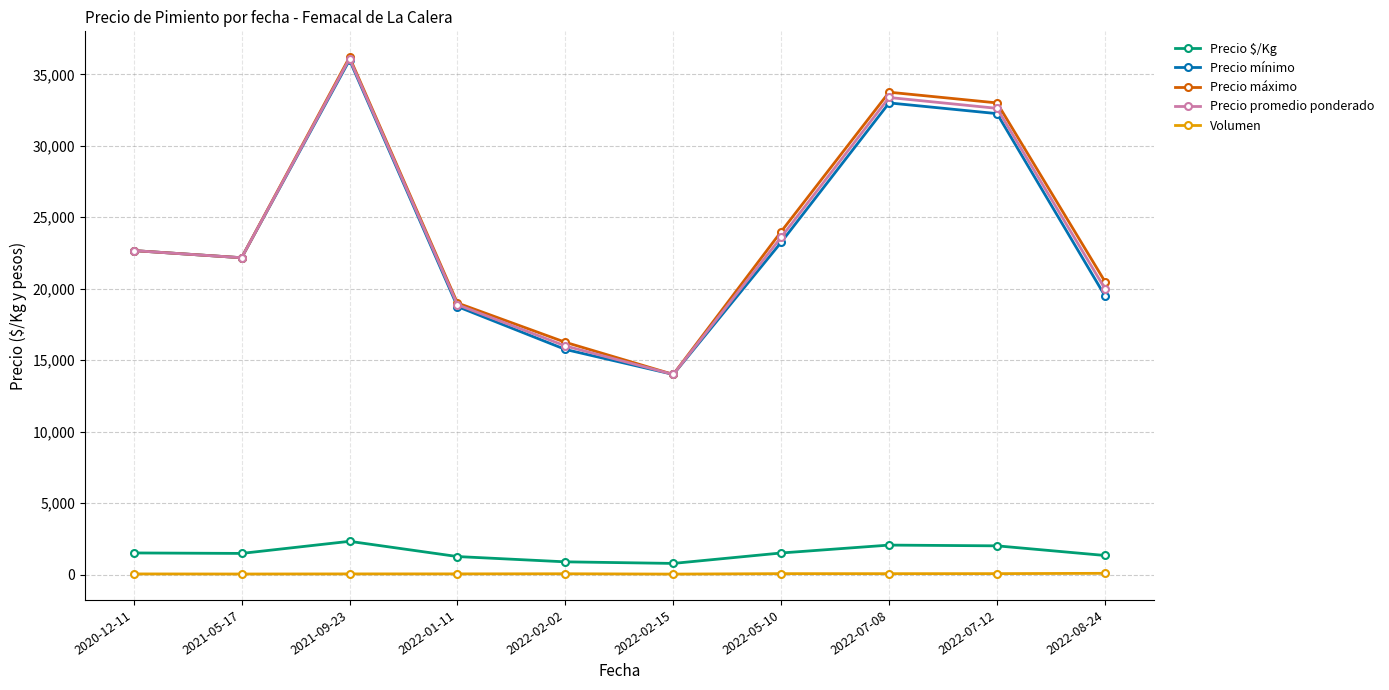

What is the label of the 3rd point from the left?

2021-09-23